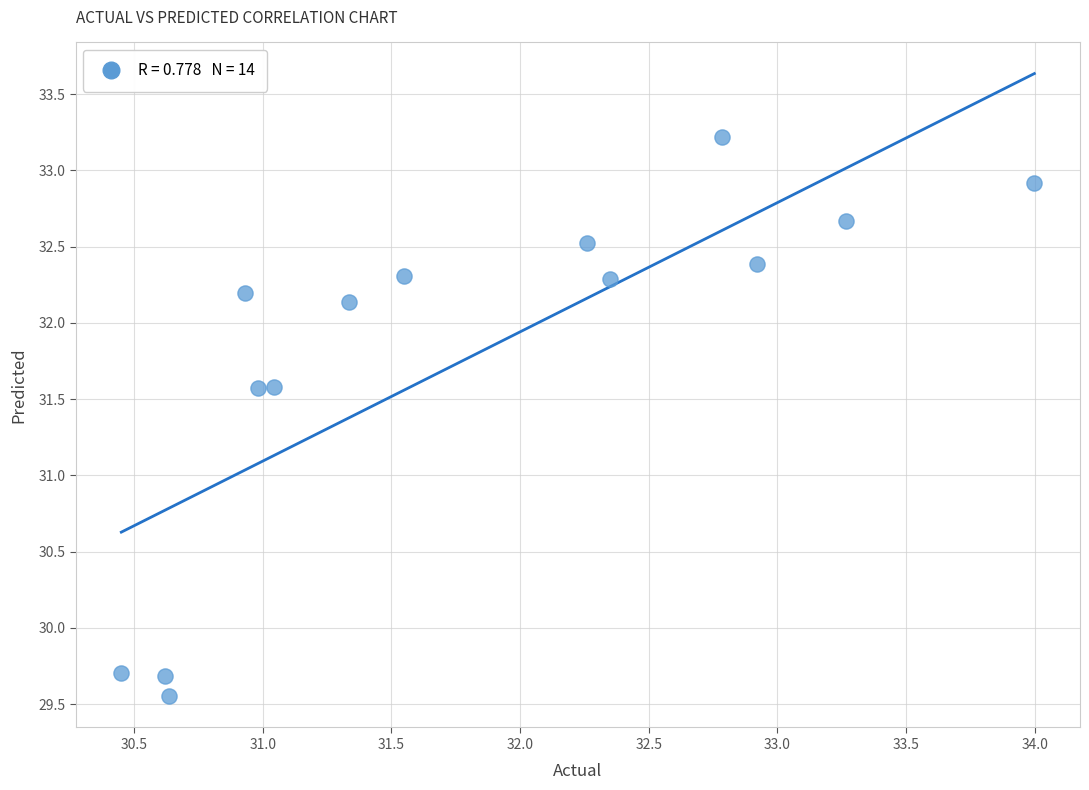

What is the range of X values (max minus min)?

3.5